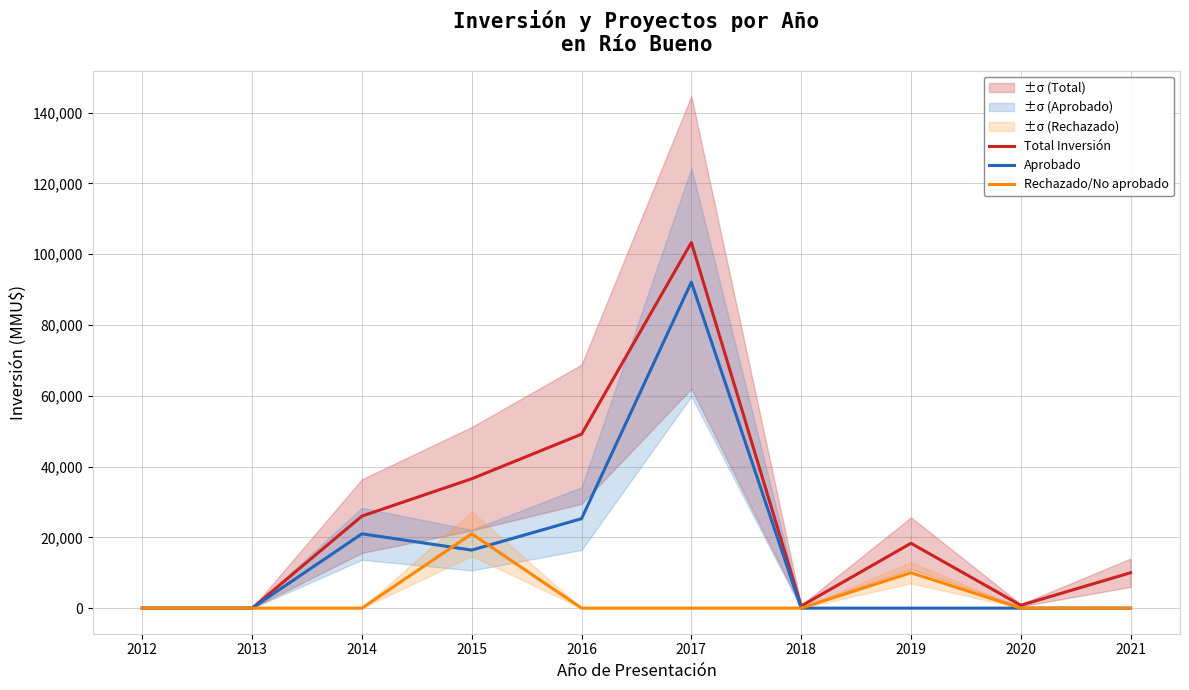

Which category has the highest value in the Aprobado series?

2017